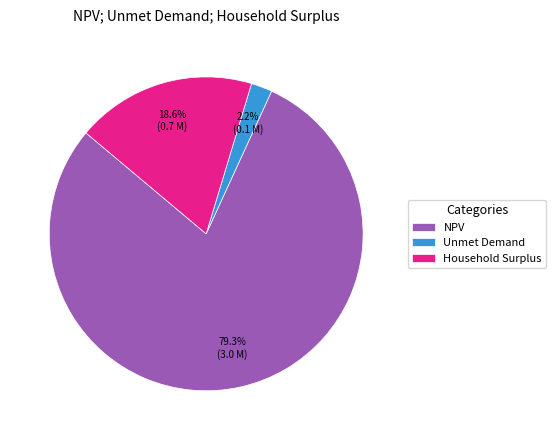

The Unmet Demand slice represents 15% of the pie. True or false?

False